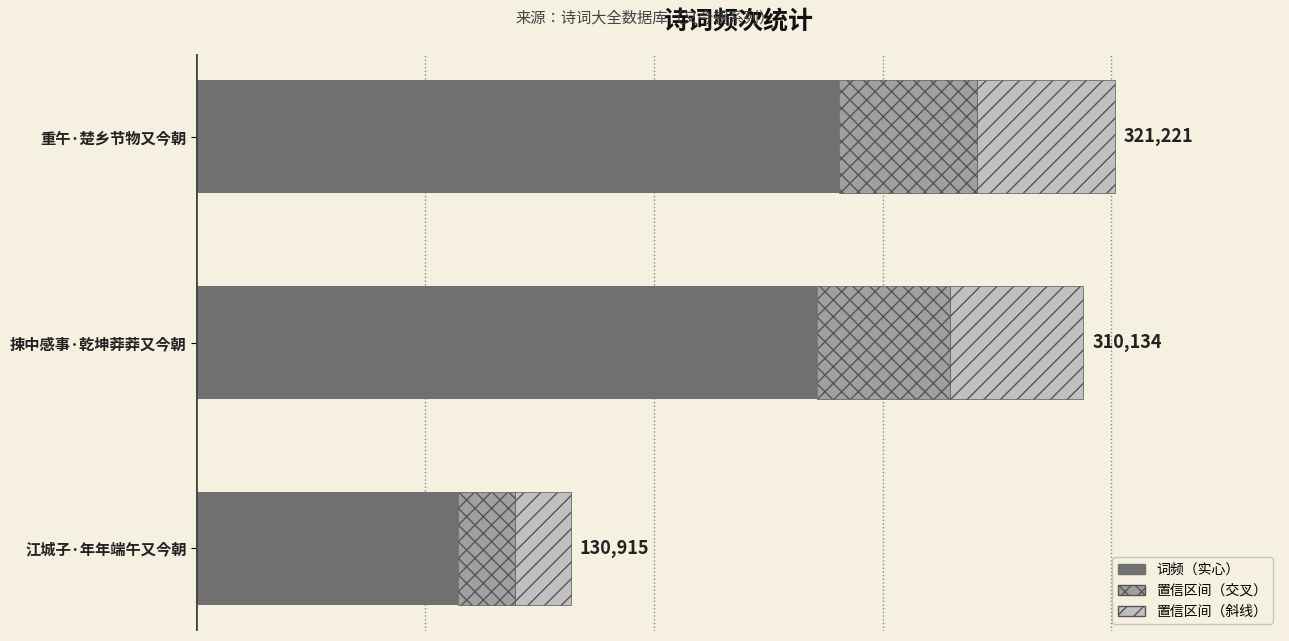

What is the sum of all values?

533589.0